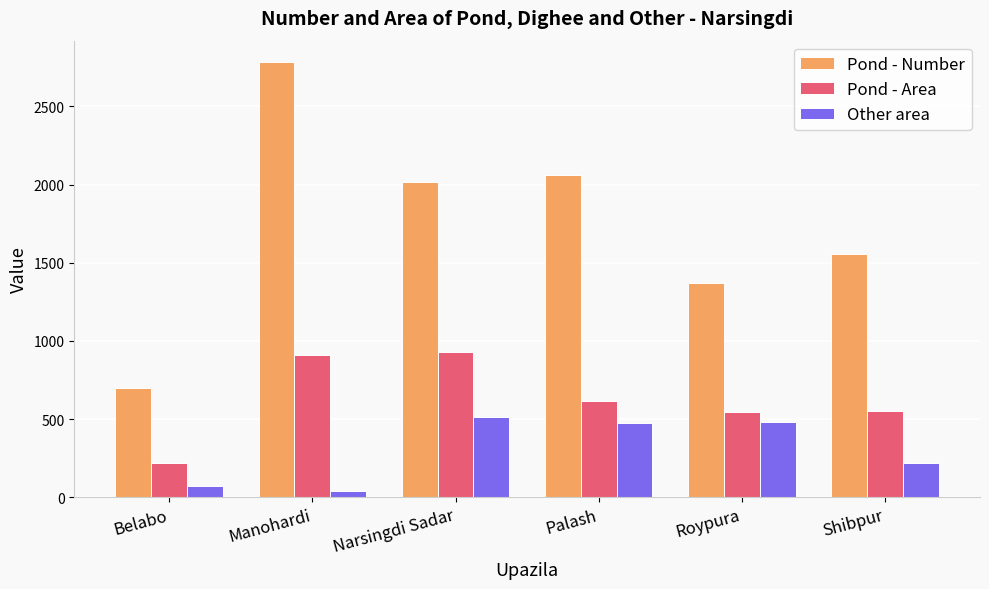

How many series are shown in this chart?

3